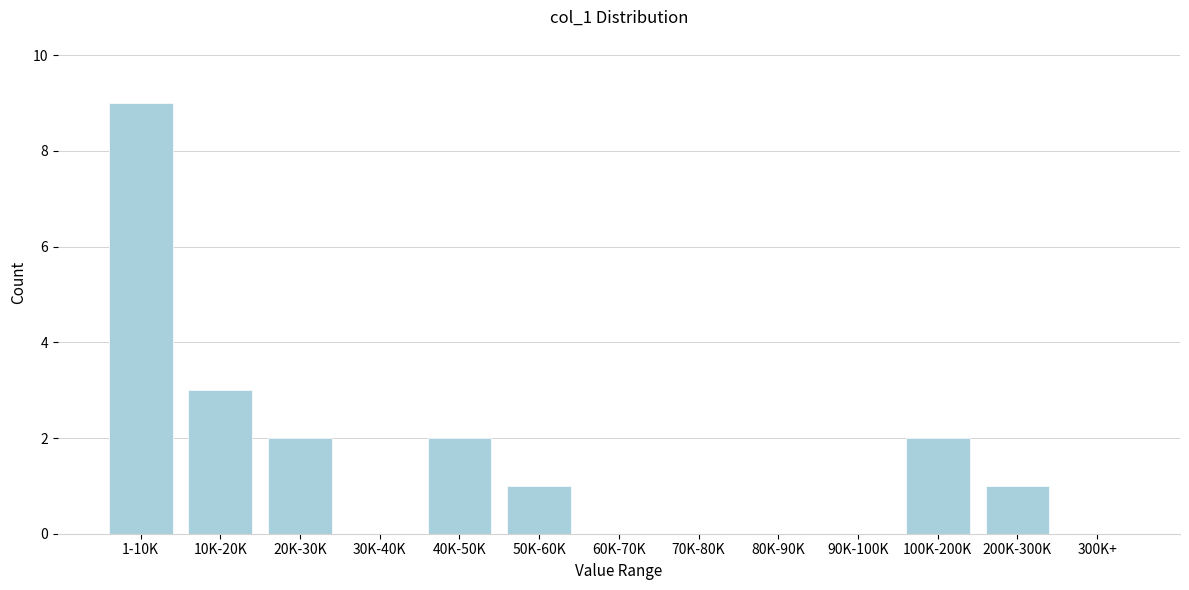

Reading left to right, extract all data points from this chart.

1-10K=9	10K-20K=3	20K-30K=2	30K-40K=0	40K-50K=2	50K-60K=1	60K-70K=0	70K-80K=0	80K-90K=0	90K-100K=0	100K-200K=2	200K-300K=1	300K+=0